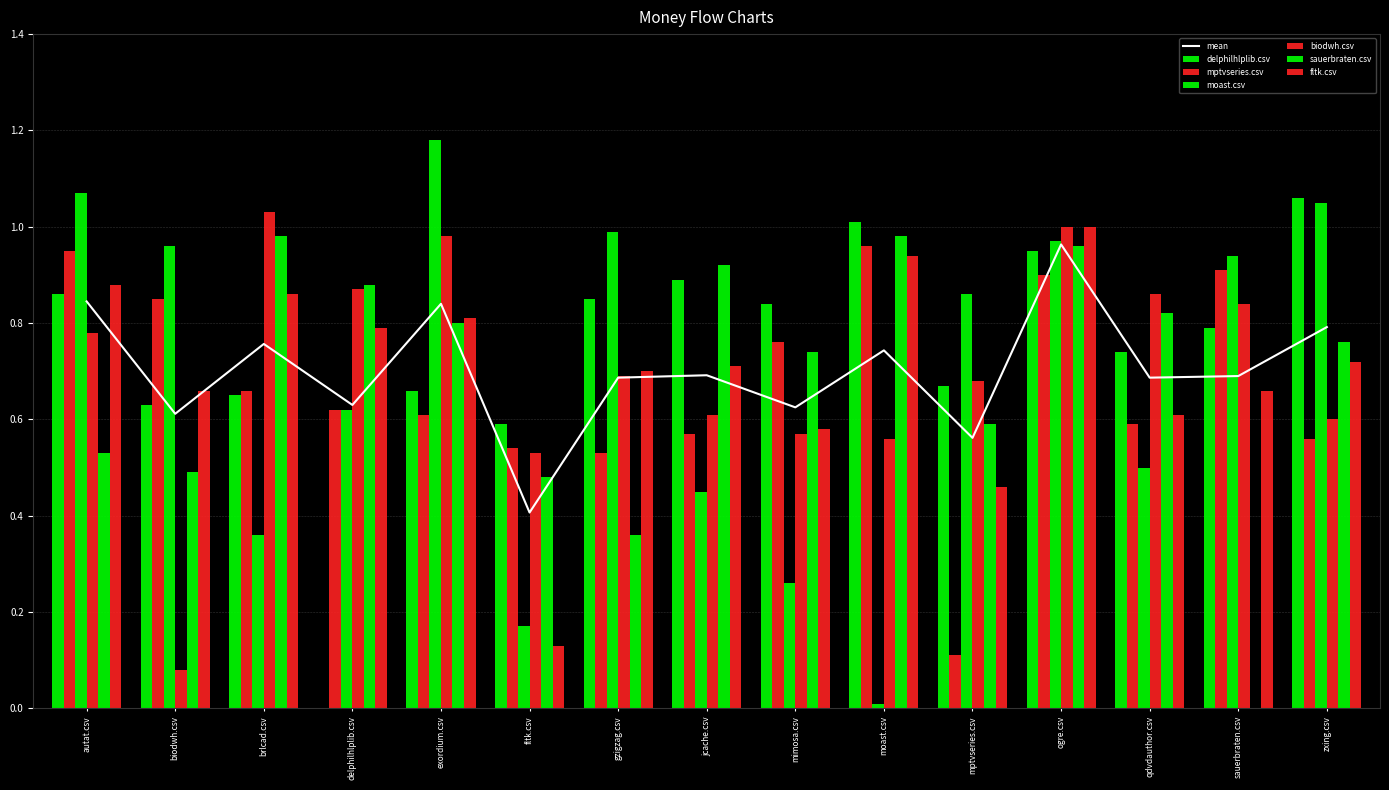

How many distinct data groups are displayed?

6